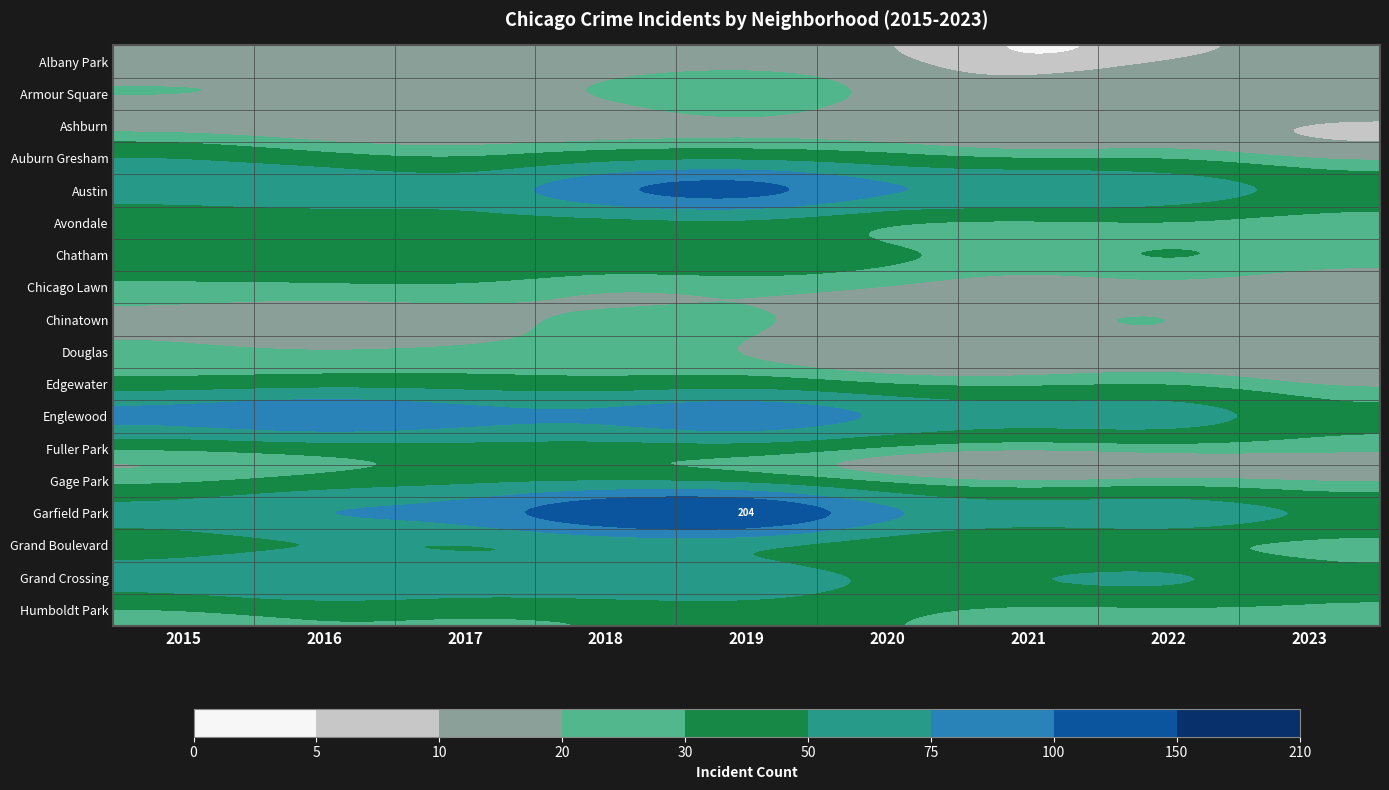

How many data points does each series have?

9